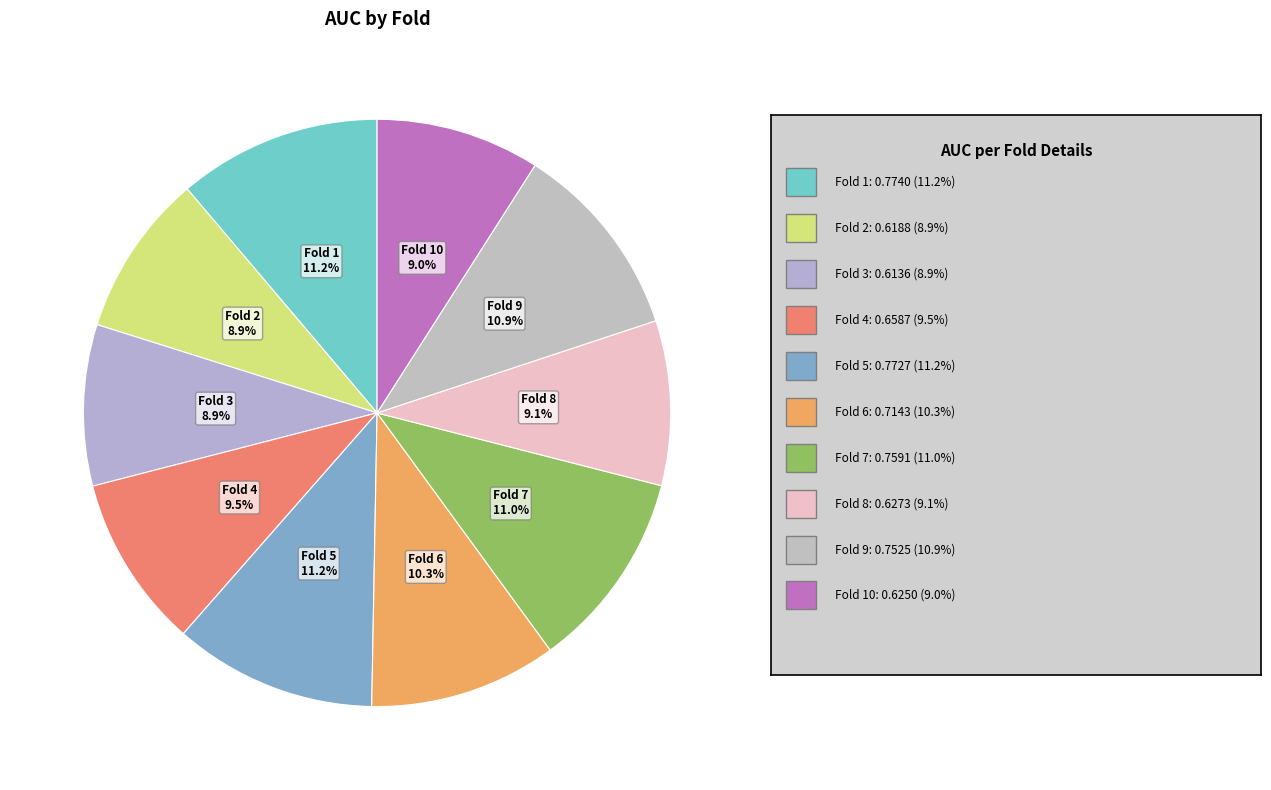

Which category has the smallest portion of the pie?

Fold 3